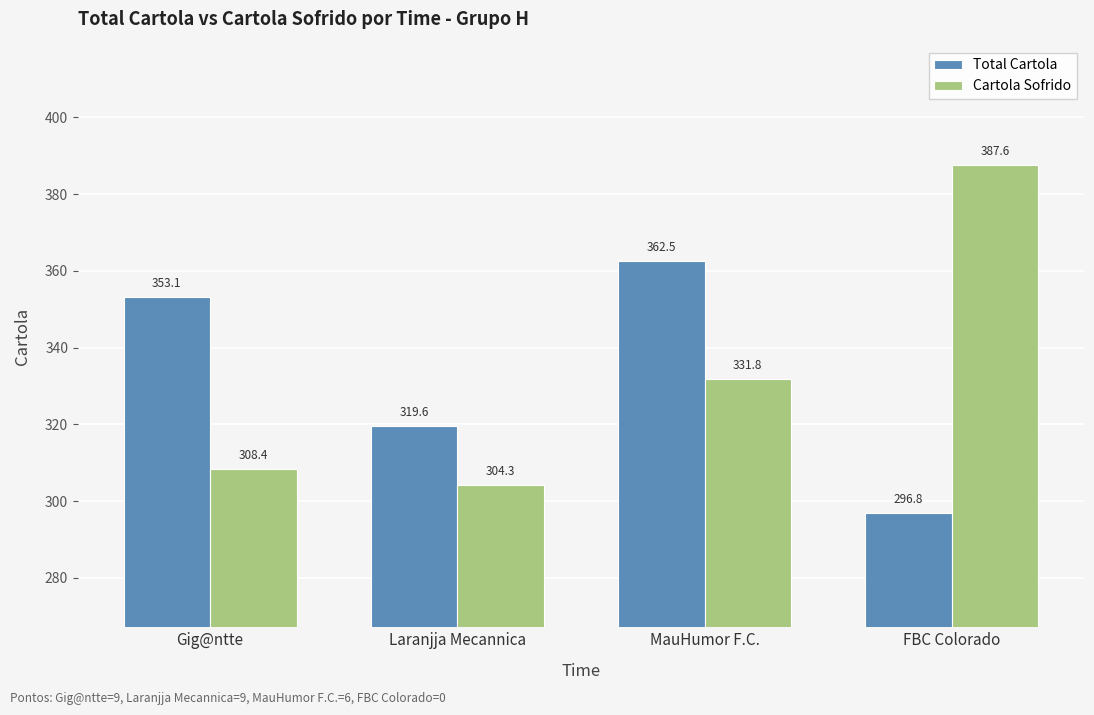

What is the total value across all series at Laranjja Mecannica?

623.9